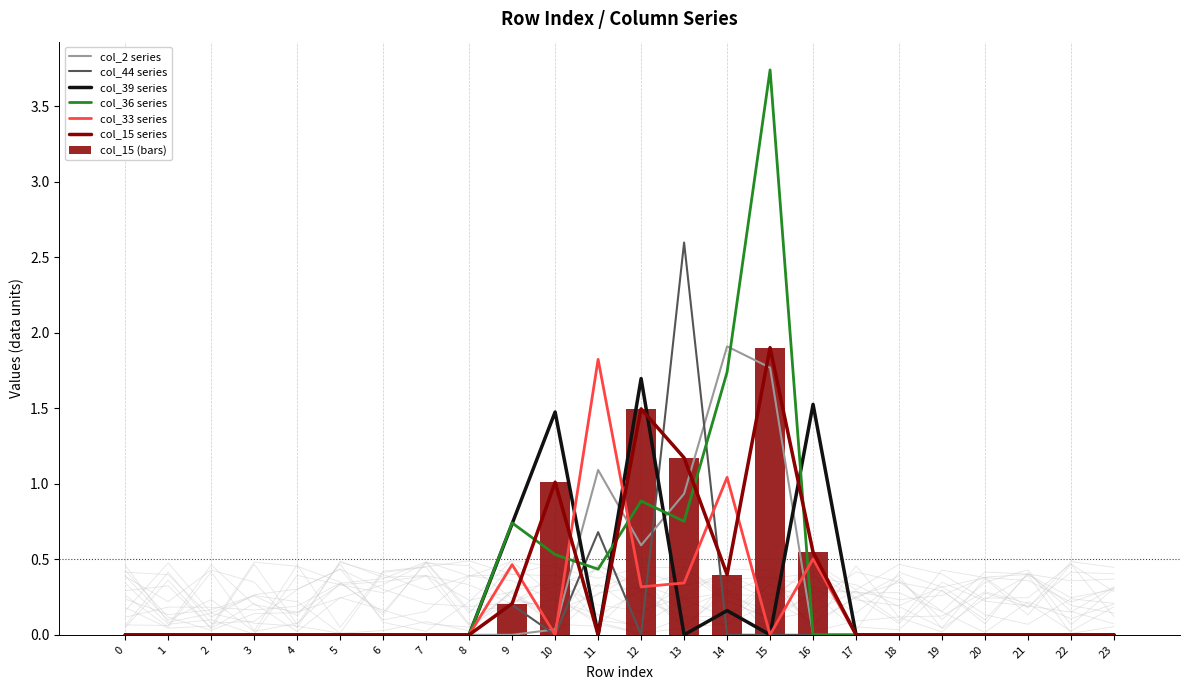

The value of col_44 at 11 is 0.7. True or false?

True